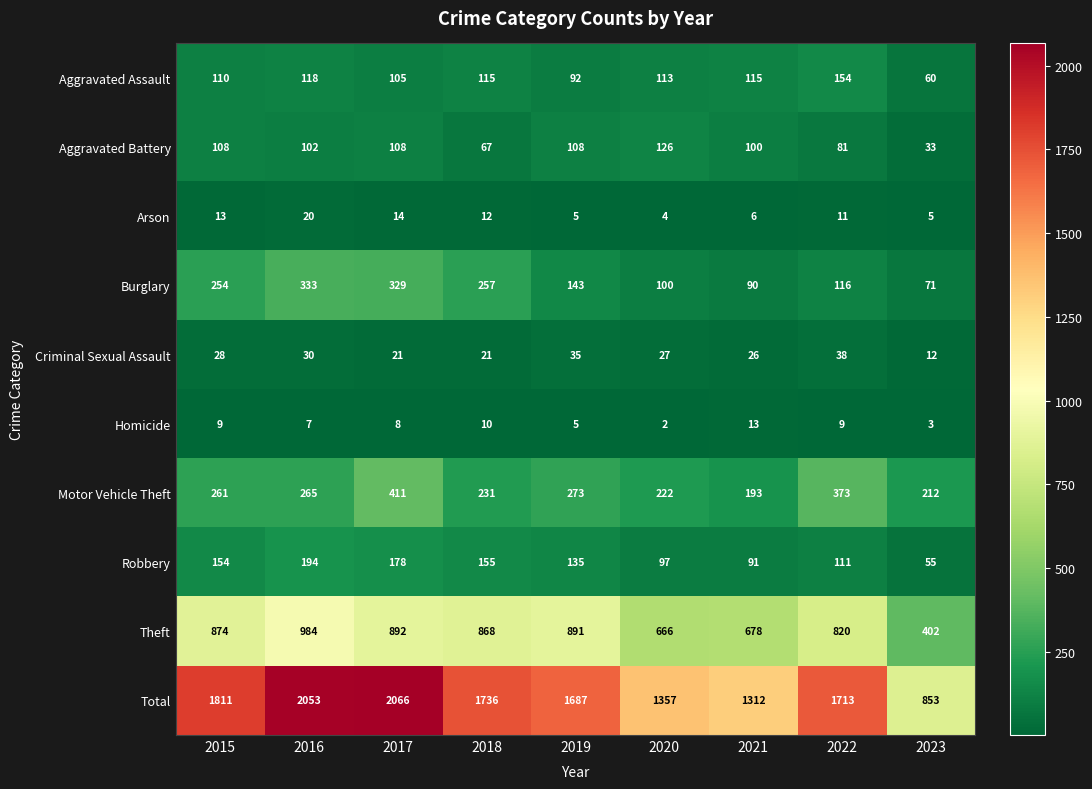

At which label does Homicide reach its peak?

2021